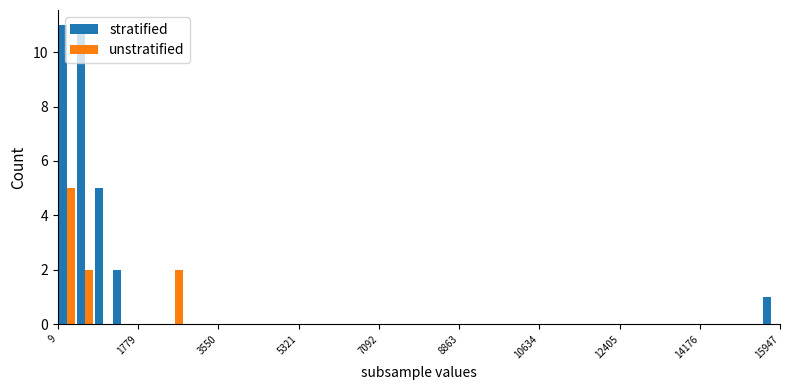

What is the sum of all stratified values?

30